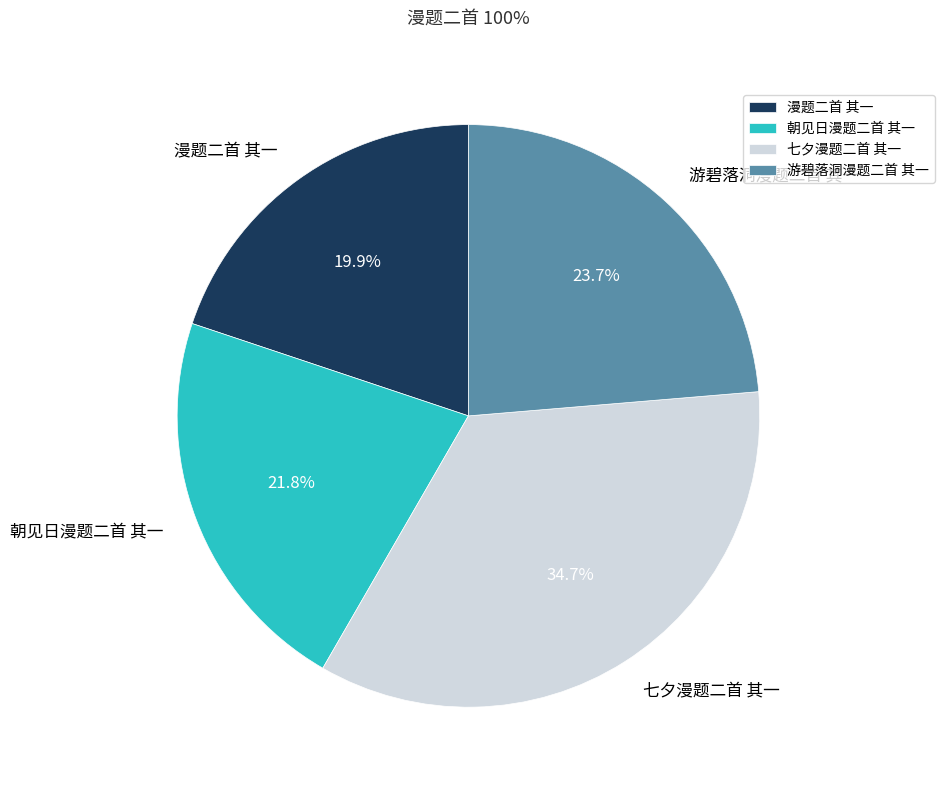

What is the smallest slice in the pie chart?

漫题二首 其一